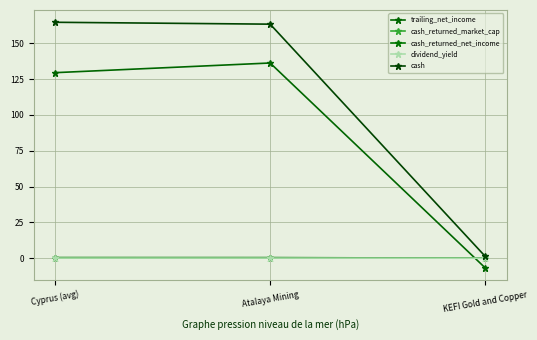

Is the value of cash_returned_net_income at KEFI Gold and Copper greater than the value of trailing_net_income at Cyprus (avg)?

No